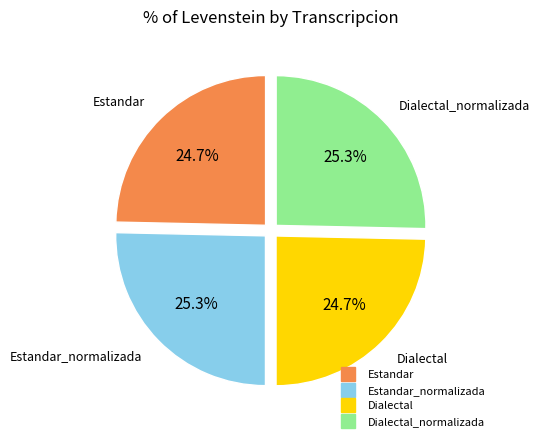

Does any single category account for the majority?

No